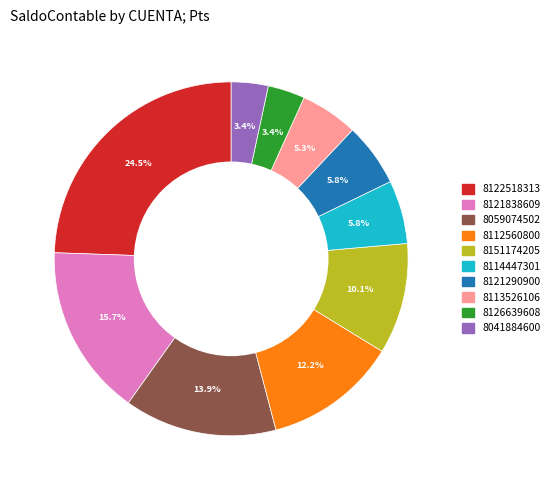

Between 8059074502 and 8041884600, which is larger?

8059074502